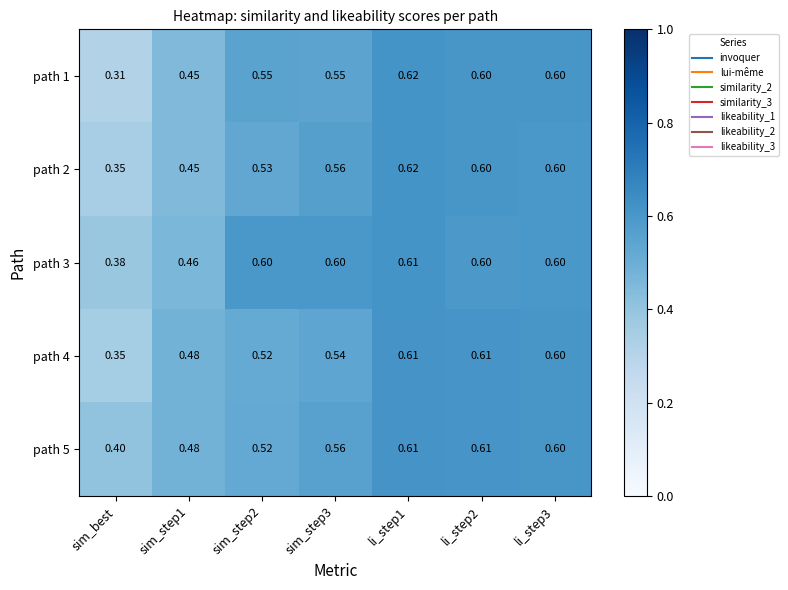

At which label is path 5 closest to 0?

sim_best